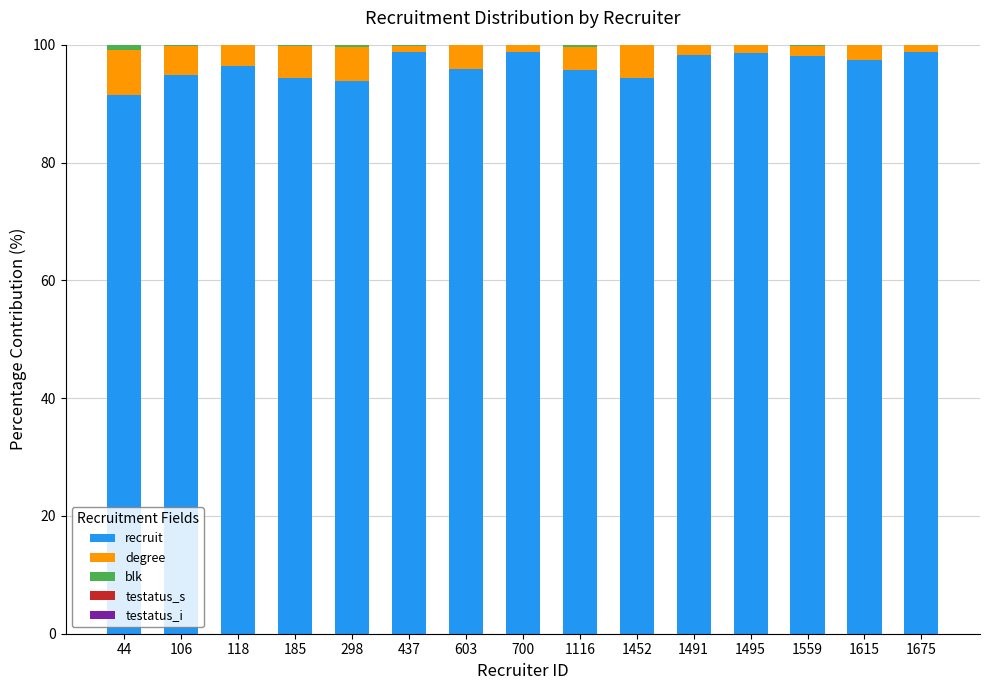

What is the total value across all series at 1452?

100.0